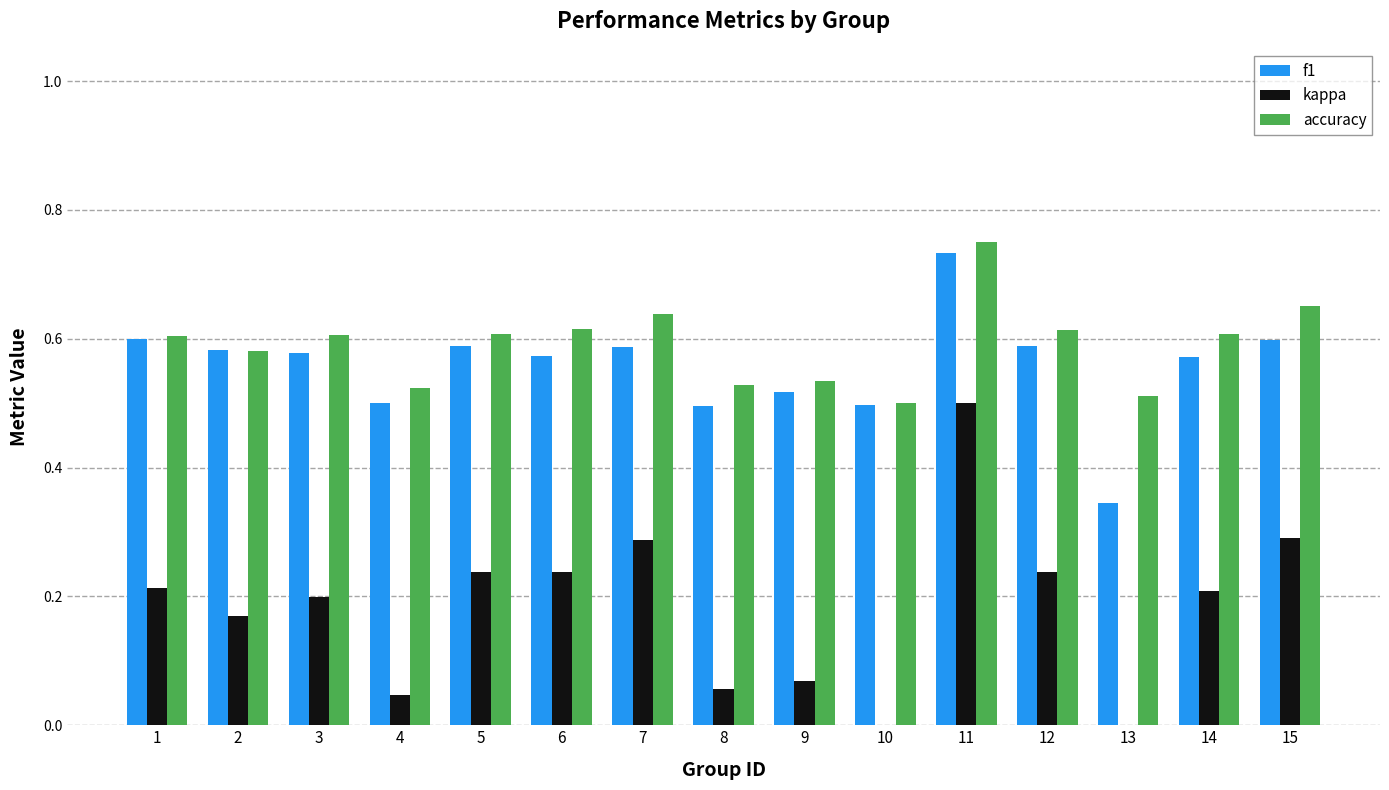

Is it true that f1 equals 0.3 at 4?

False